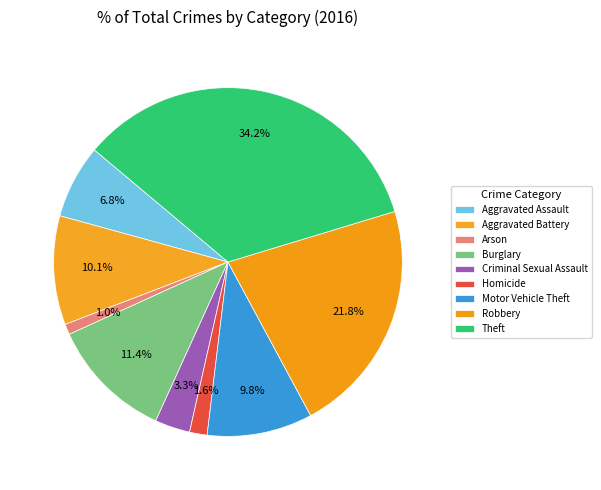

How many segments does this pie chart have?

9